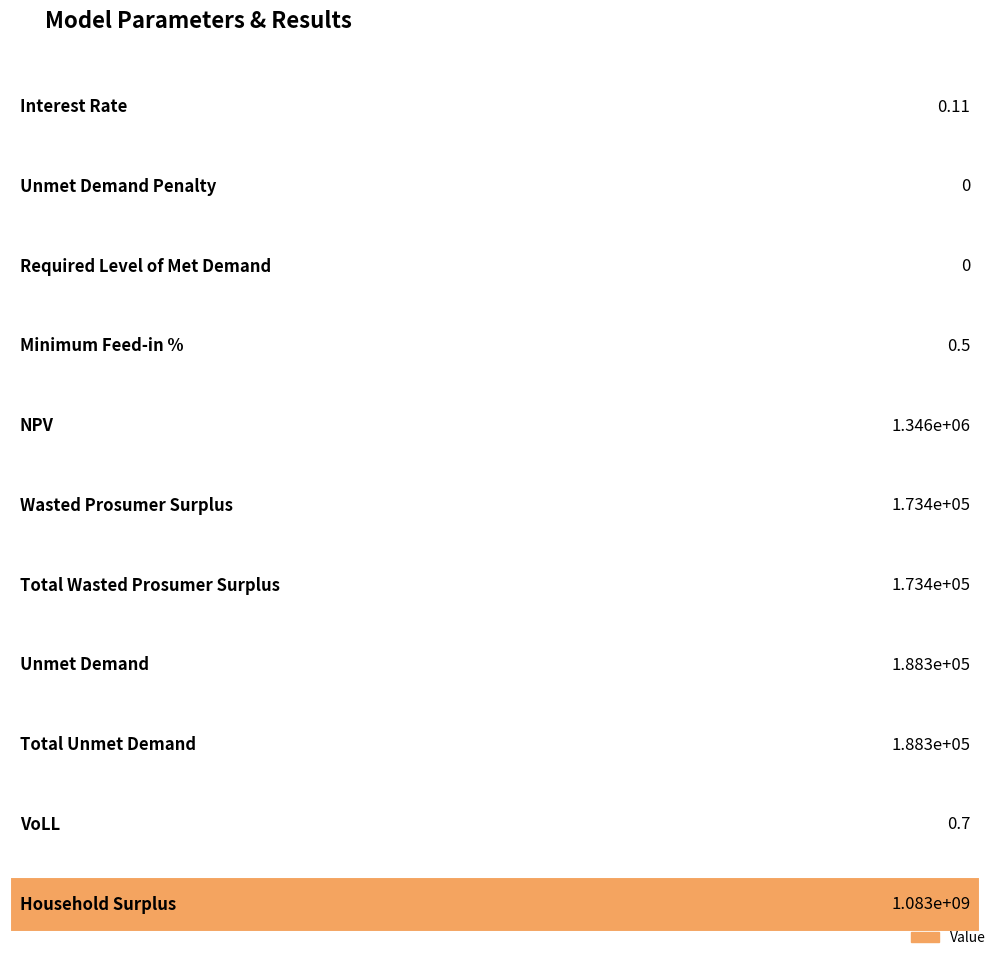

Reading right to left, extract all data points from this chart.

Household Surplus=1083071336.0	VoLL=0.7	Total Unmet Demand=188256.8	Unmet Demand=188256.8	Total Wasted Prosumer Surplus=173398.7	Wasted Prosumer Surplus=173398.7	NPV=1346254.8	Minimum Feed-in %=0.5	Required Level of Met Demand=0.0	Unmet Demand Penalty=0.0	Interest Rate=0.1